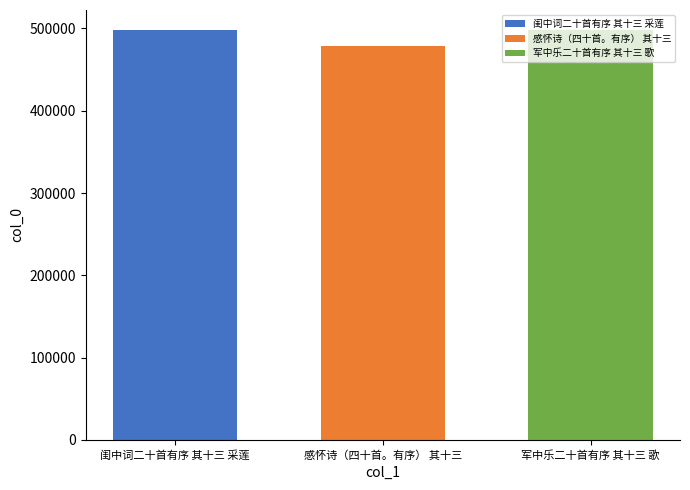

What is the approximate value of 闺中词二十首有序 其十三 采莲 at 感怀诗（四十首。有序） 其十三?

497484